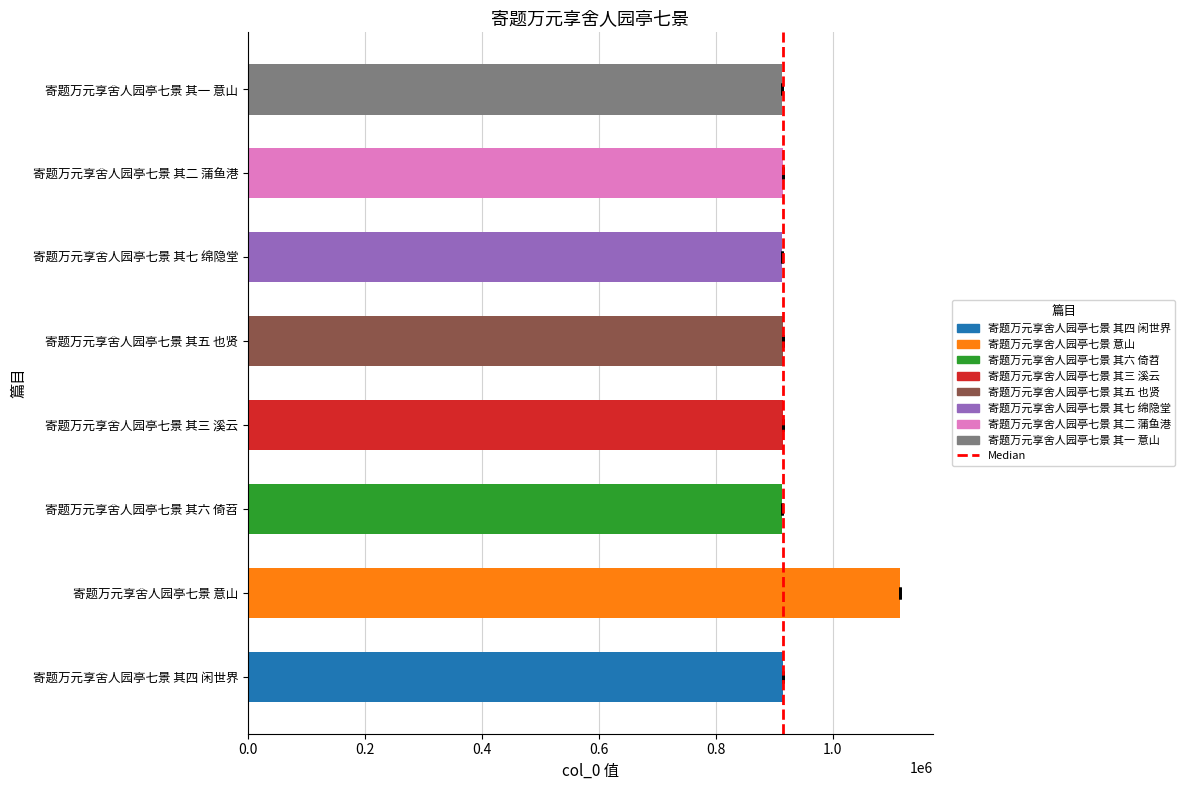

Rank the categories by value from lowest to highest.

寄题万元享舍人园亭七景 其六 倚苕, 寄题万元享舍人园亭七景 其七 绵隐堂, 寄题万元享舍人园亭七景 其一 意山, 寄题万元享舍人园亭七景 其五 也贤, 寄题万元享舍人园亭七景 其四 闲世界, 寄题万元享舍人园亭七景 其三 溪云, 寄题万元享舍人园亭七景 其二 蒲鱼港, 寄题万元享舍人园亭七景 意山